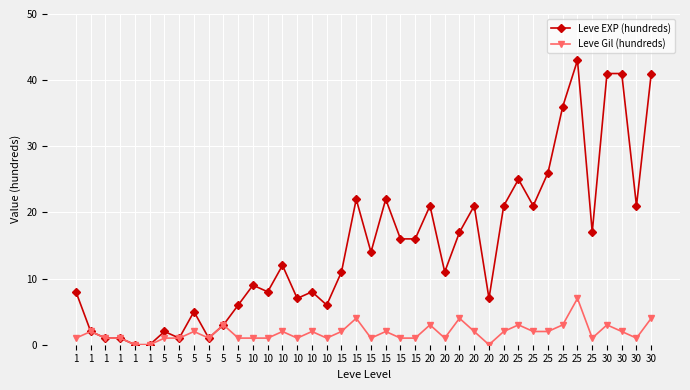

What are all the series names shown in the legend?

Leve EXP (hundreds), Leve Gil (hundreds)